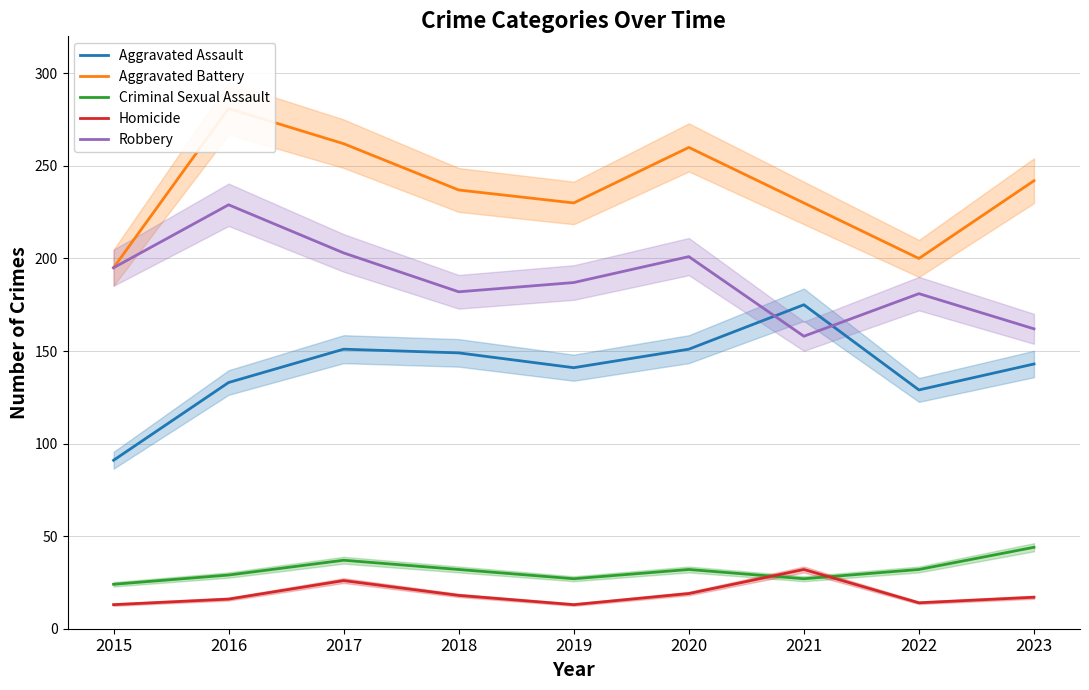

List the labels in order of Aggravated Assault value, smallest first.

2015, 2022, 2016, 2019, 2023, 2018, 2017, 2020, 2021